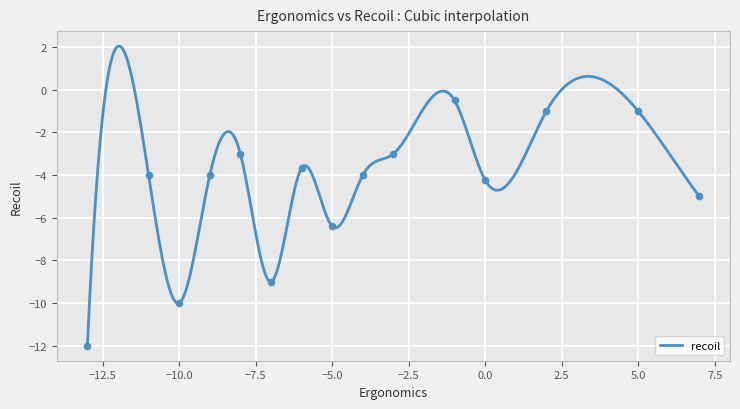

Between -6 and 0, which is larger?

-6